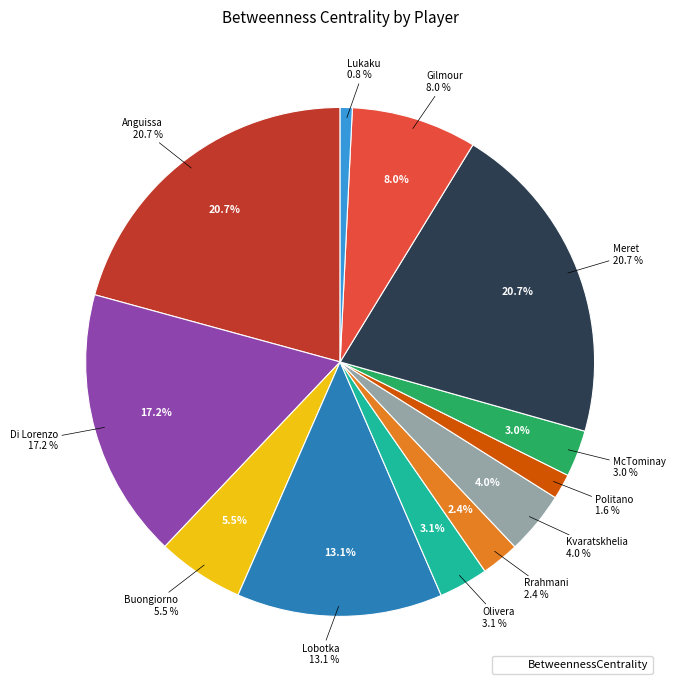

The Olivera slice represents 3% of the pie. True or false?

True